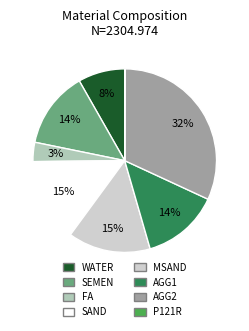

To the nearest percent, what percentage of the pie is SEMEN?

14%